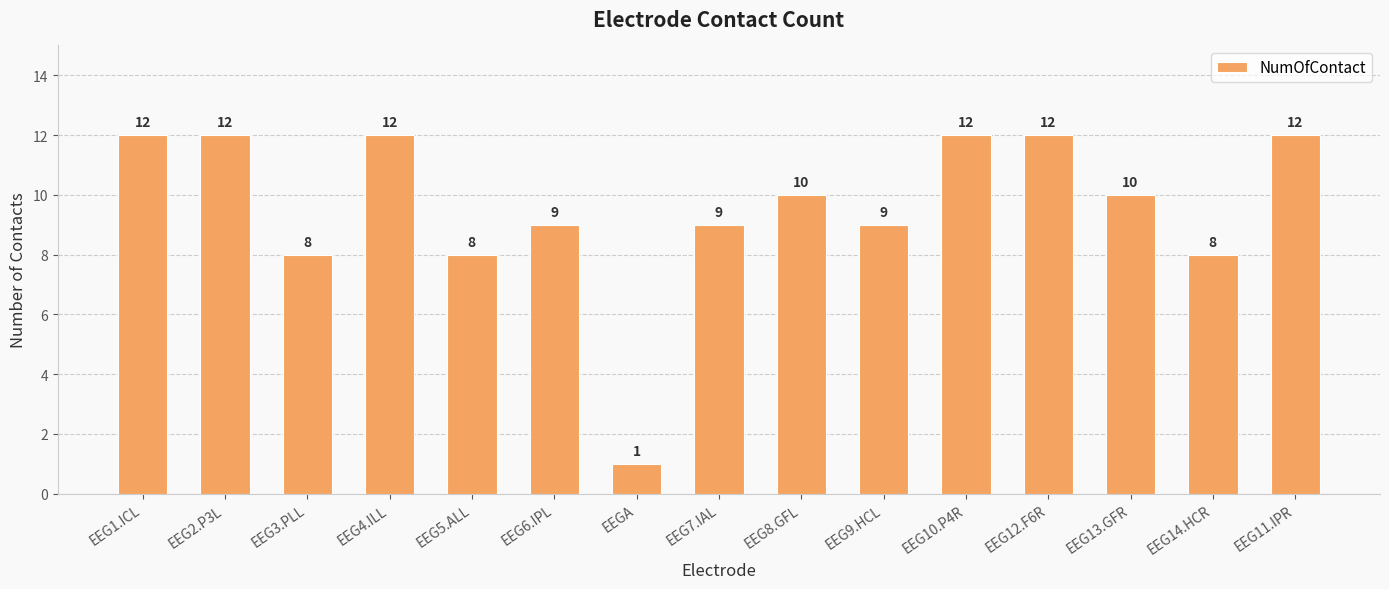

What value does the data have at EEG11.IPR, to the nearest 5?

10